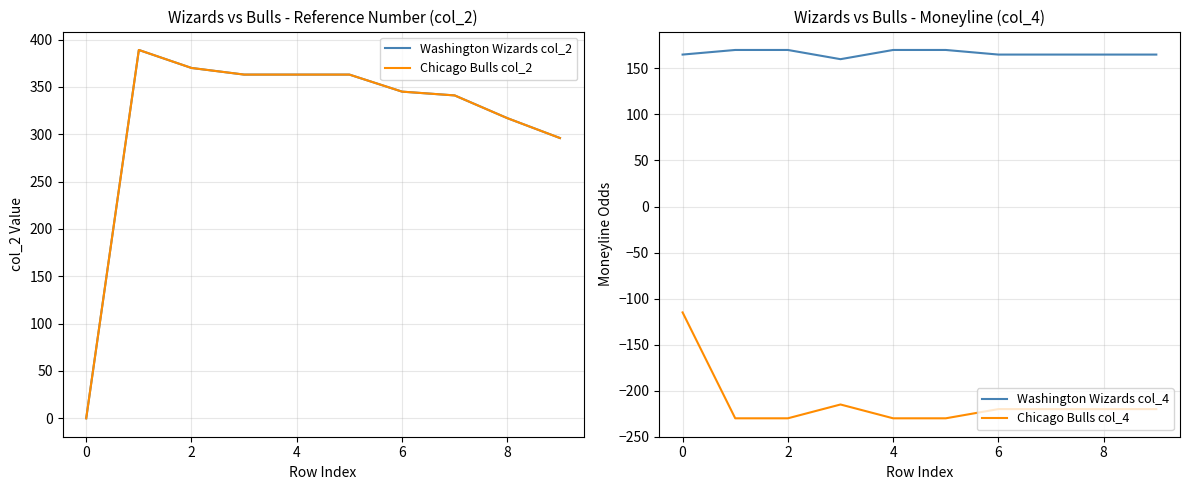

What is the value of the Chicago Bulls col_4 point at the 5th from the left?

-230